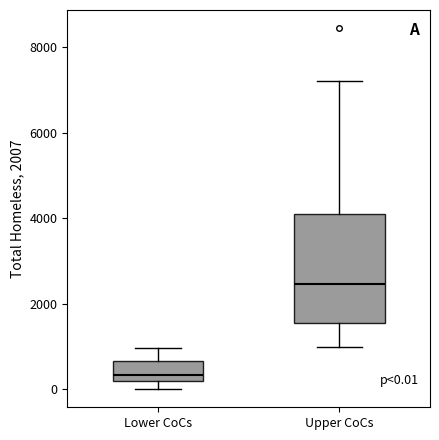

Comparing the boxes themselves (not the whiskers), which one is the tallest?

Upper CoCs